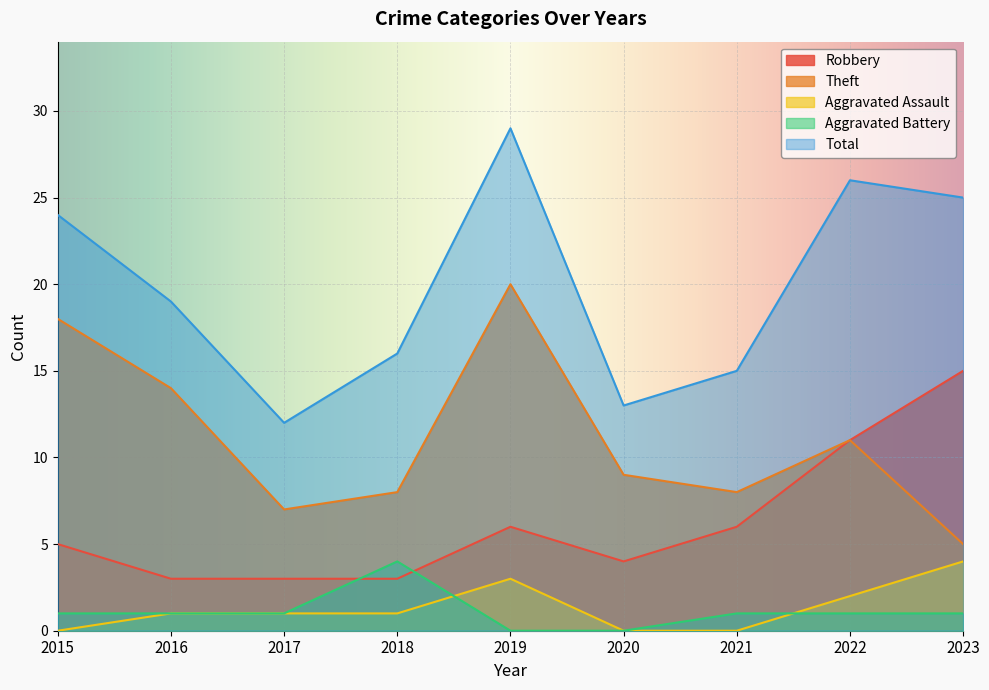

Reading left to right, what are all the values shown in this chart?

Robbery: 5	3	3	3	6	4	6	11	15
Theft: 18	14	7	8	20	9	8	11	5
Aggravated Assault: 0	1	1	1	3	0	0	2	4
Aggravated Battery: 1	1	1	4	0	0	1	1	1
Total: 24	19	12	16	29	13	15	26	25